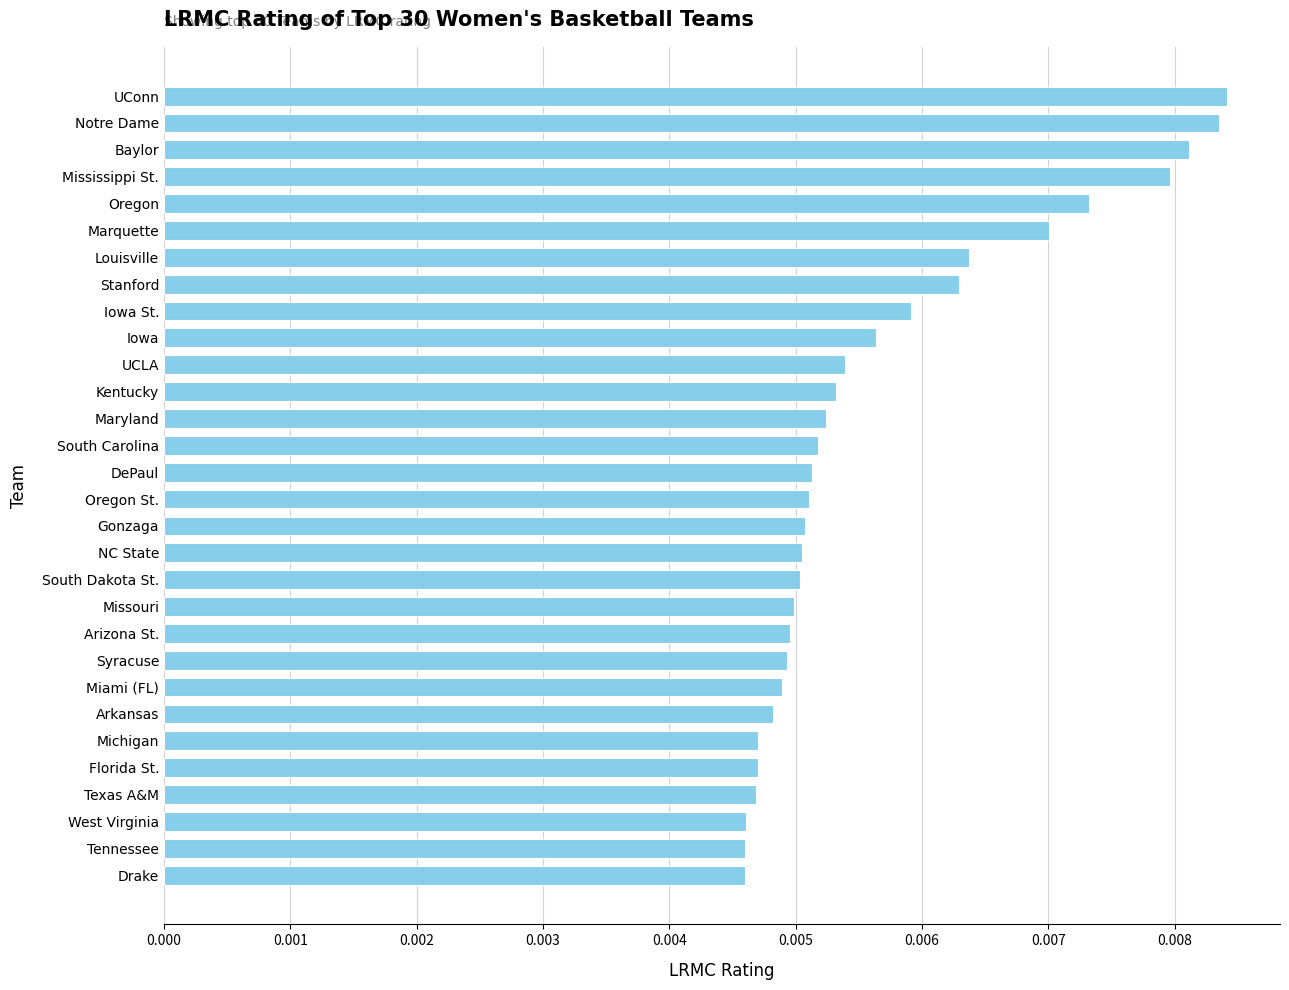

How many values are between 0 and 1?

30